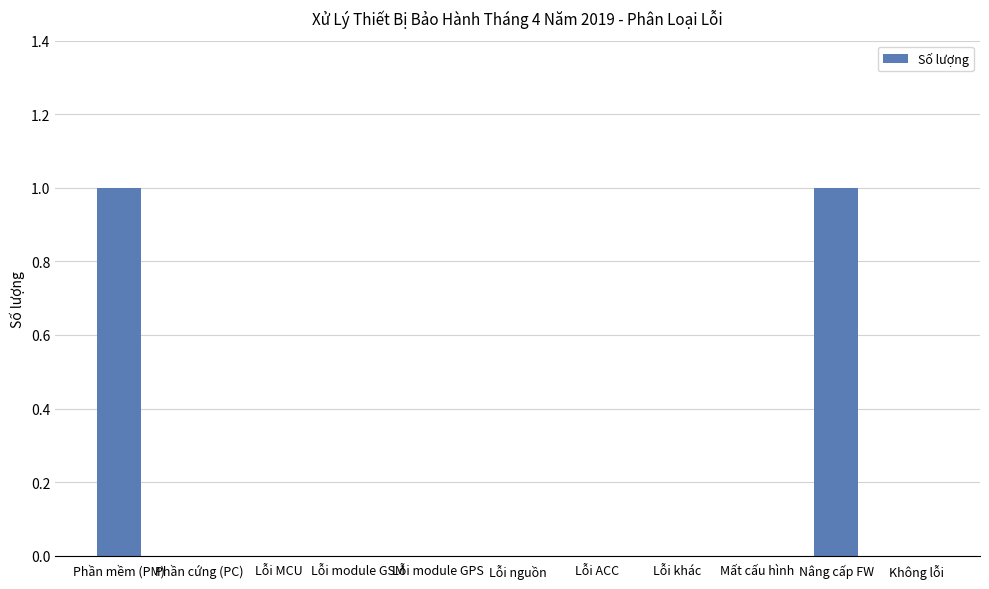

What is the change in value from Lỗi khác to Nâng cấp FW?

+1